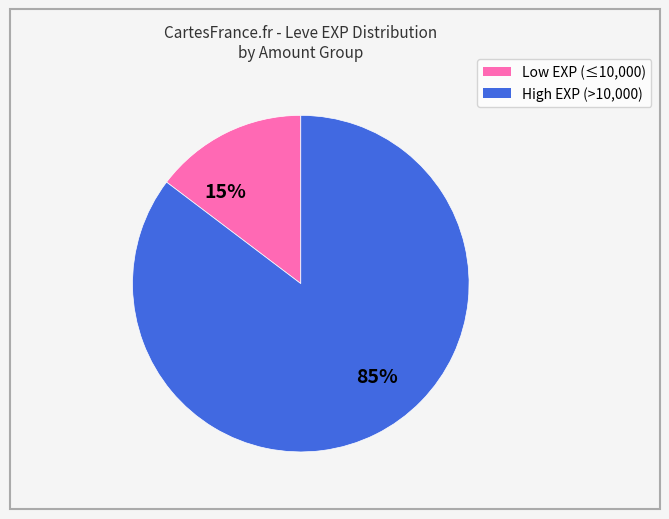

Is there any slice that represents more than half of the pie?

Yes